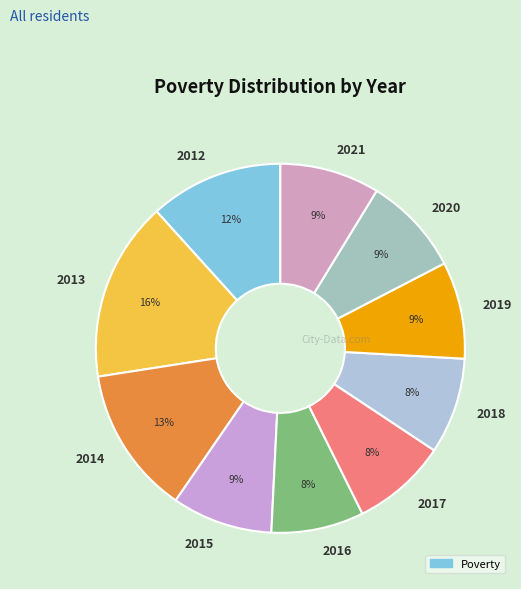

Is 2016 the majority of the pie?

No